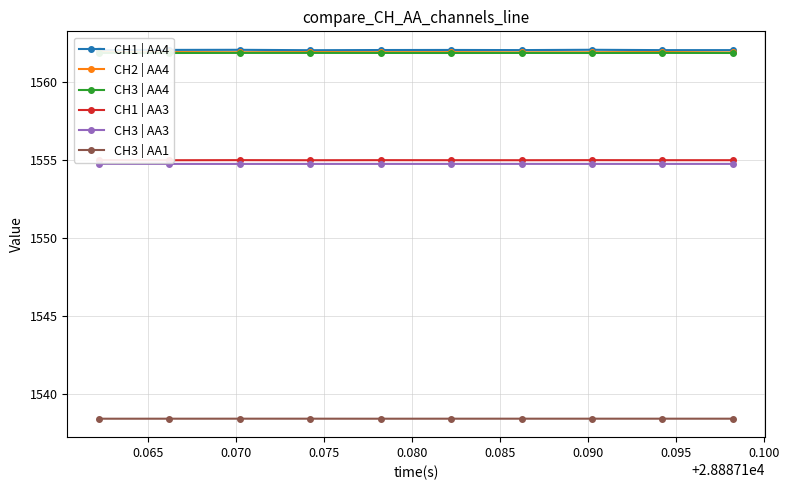

How many lines are shown in the chart?

6